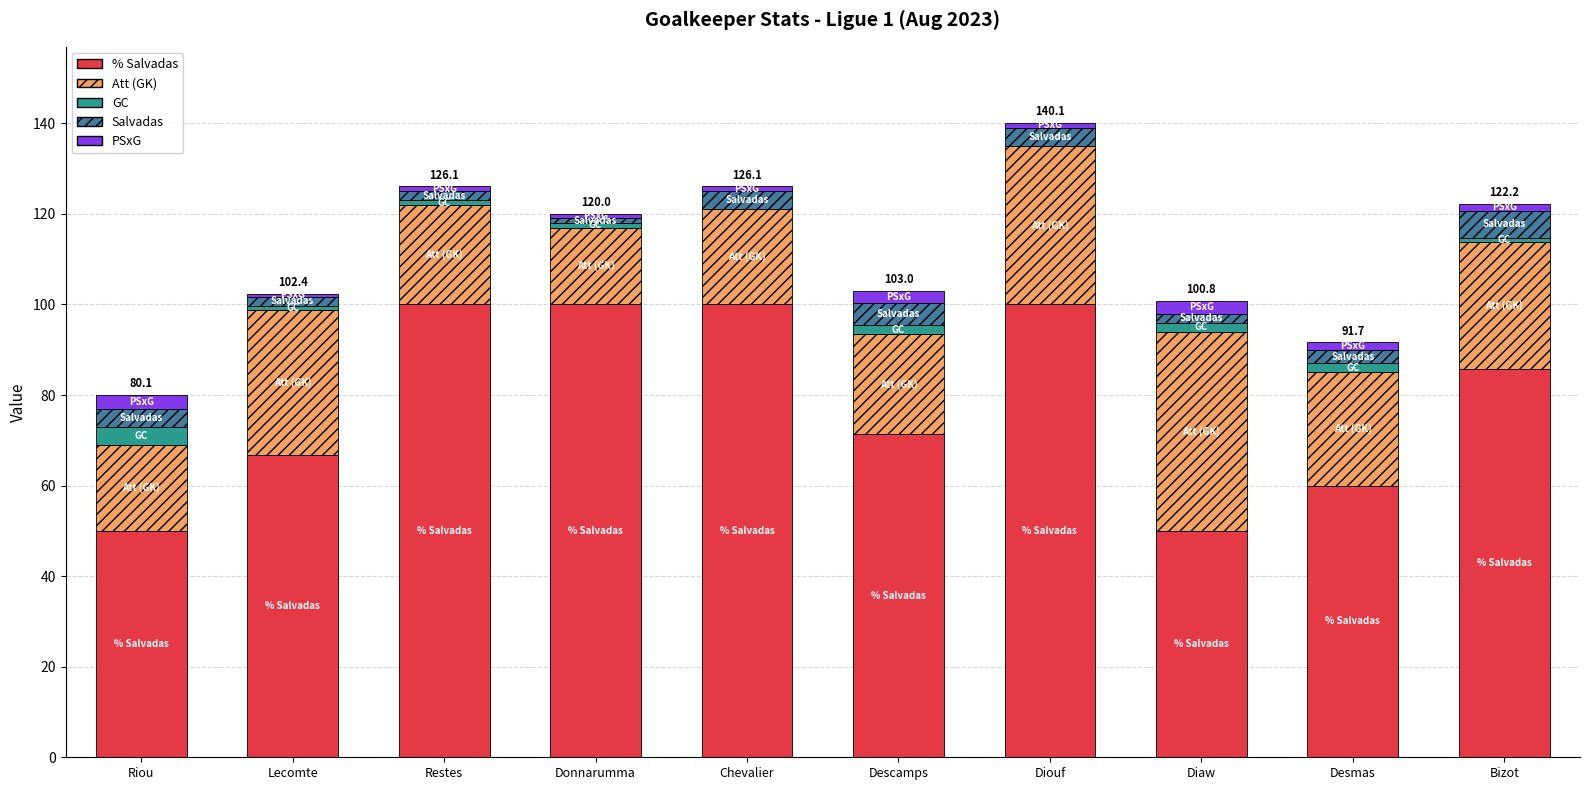

Are the bars horizontal?

No